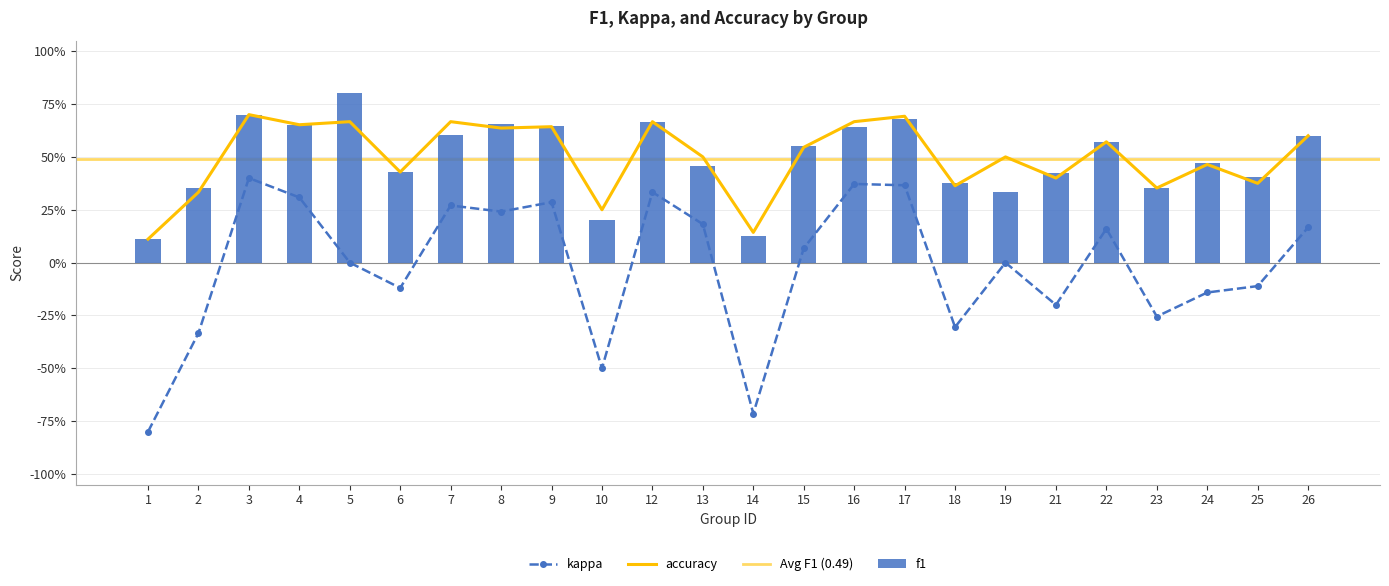

Is the value of f1 at 24 greater than the value of kappa at 10?

Yes